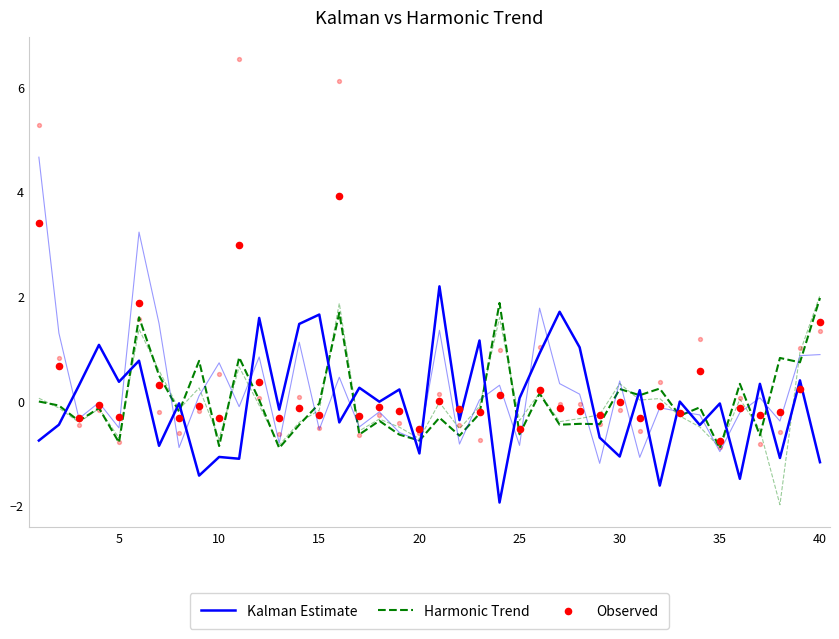

At how many categories does at least one series exceed 0?

32